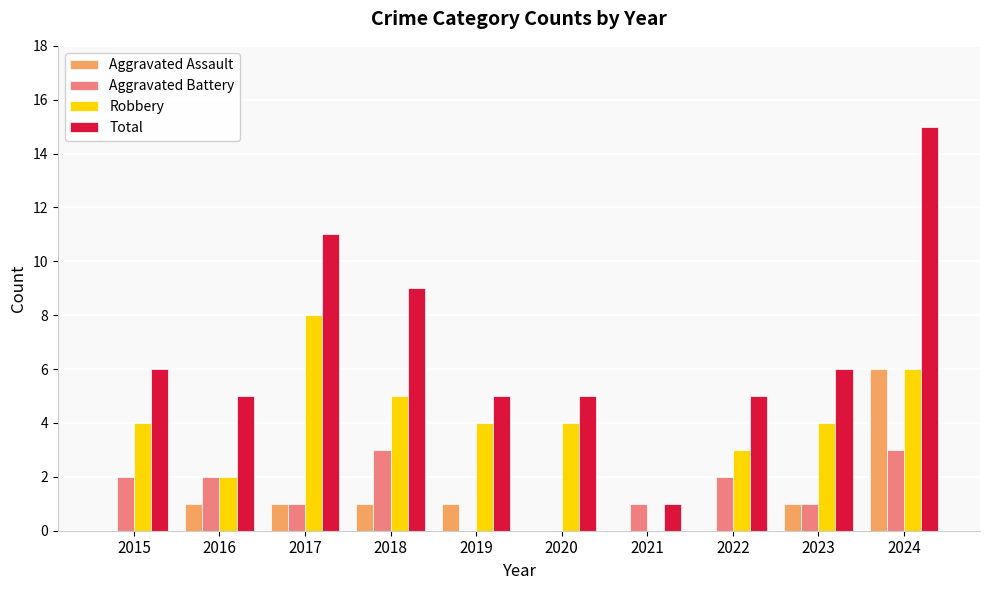

Is the value of Robbery at 2024 greater than the value of Aggravated Battery at 2021?

Yes